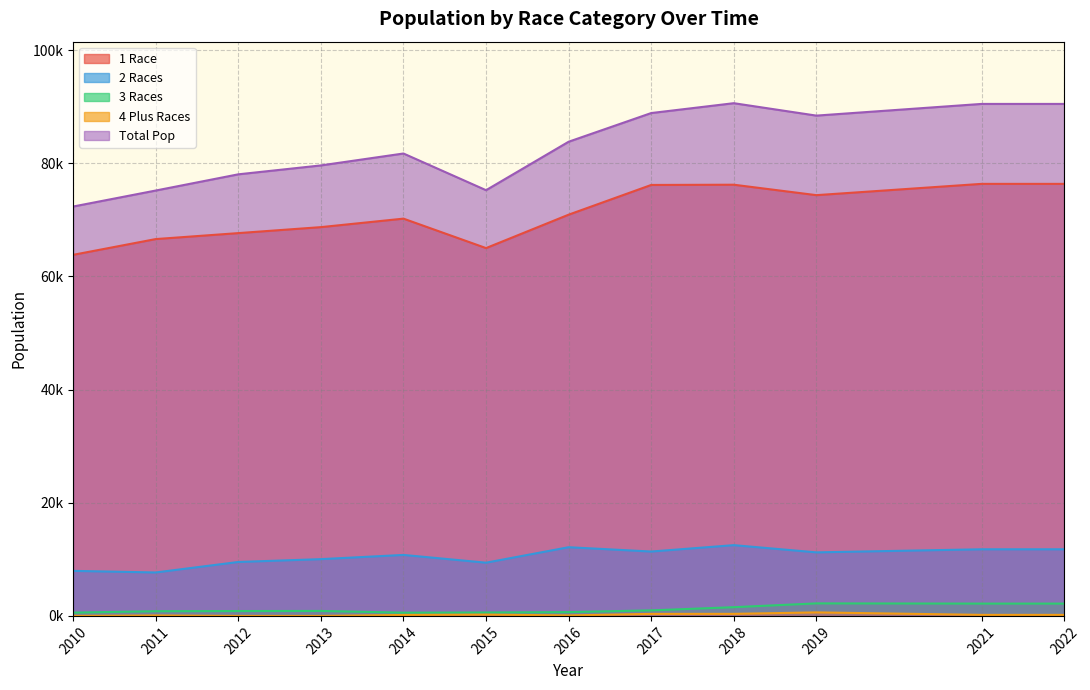

True or false: 4_plus_races has more than 1 interior local peaks.

True